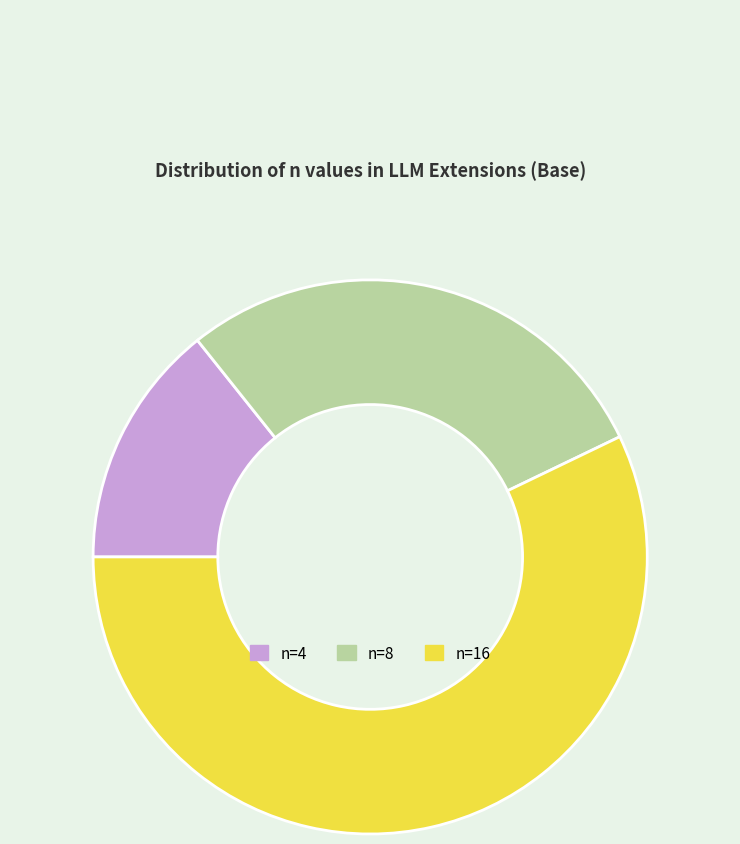

True or false: n=4 accounts for 23% of the total.

False